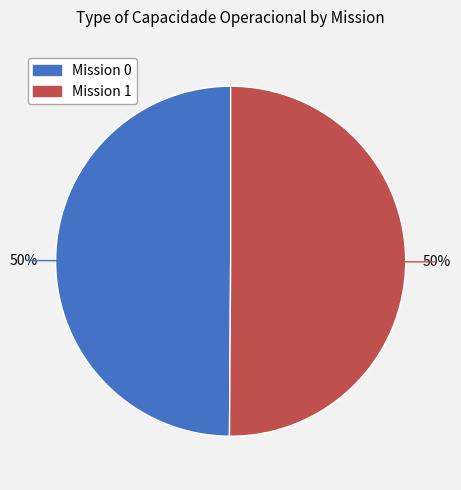

How many segments does this pie chart have?

2